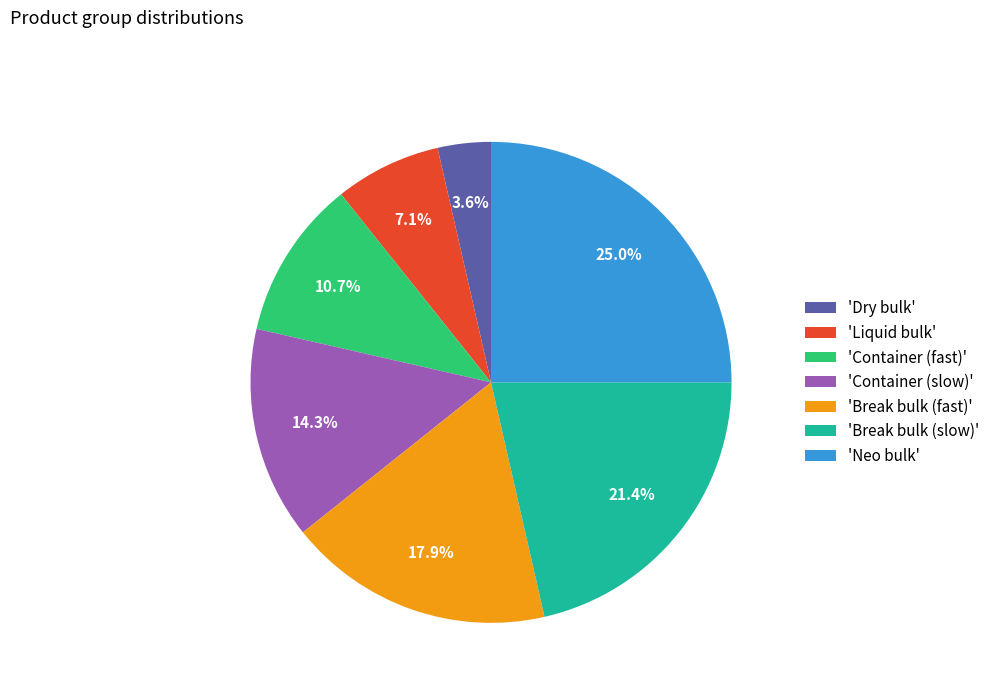

Rank the categories by value from lowest to highest.

'Dry bulk', 'Liquid bulk', 'Container (fast)', 'Container (slow)', 'Break bulk (fast)', 'Break bulk (slow)', 'Neo bulk'